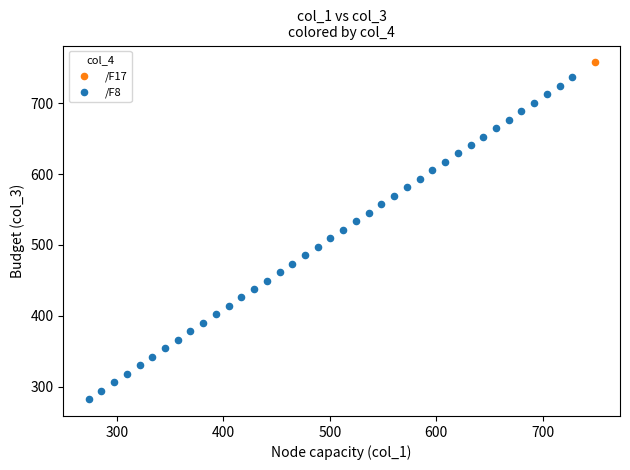

What are all the series names shown in the legend?

/F17, /F8